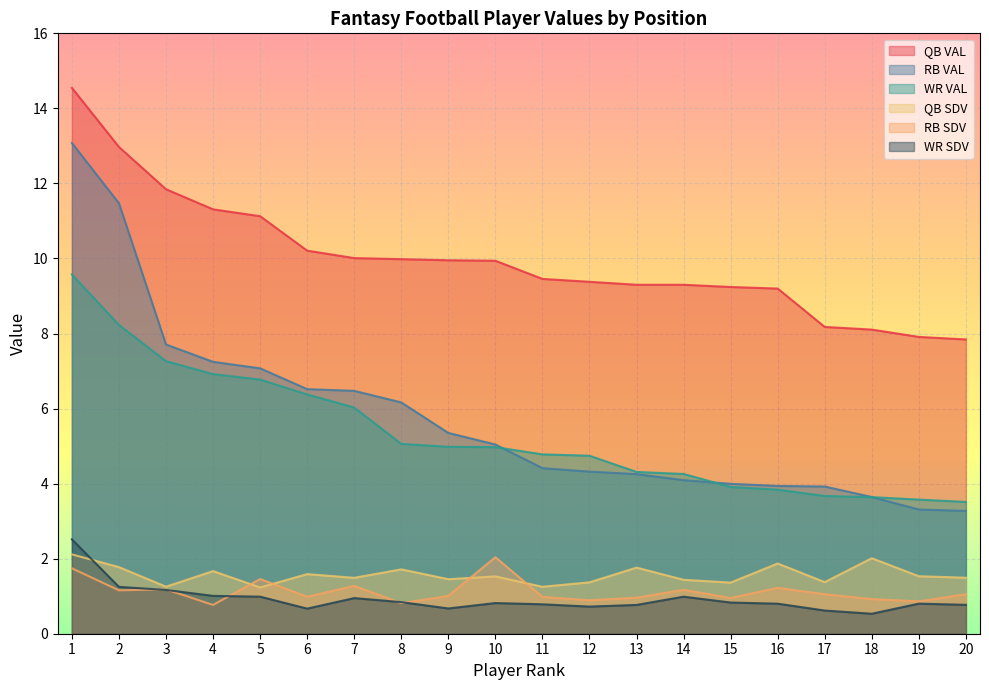

Which series has the largest total across all categories?

QB VAL